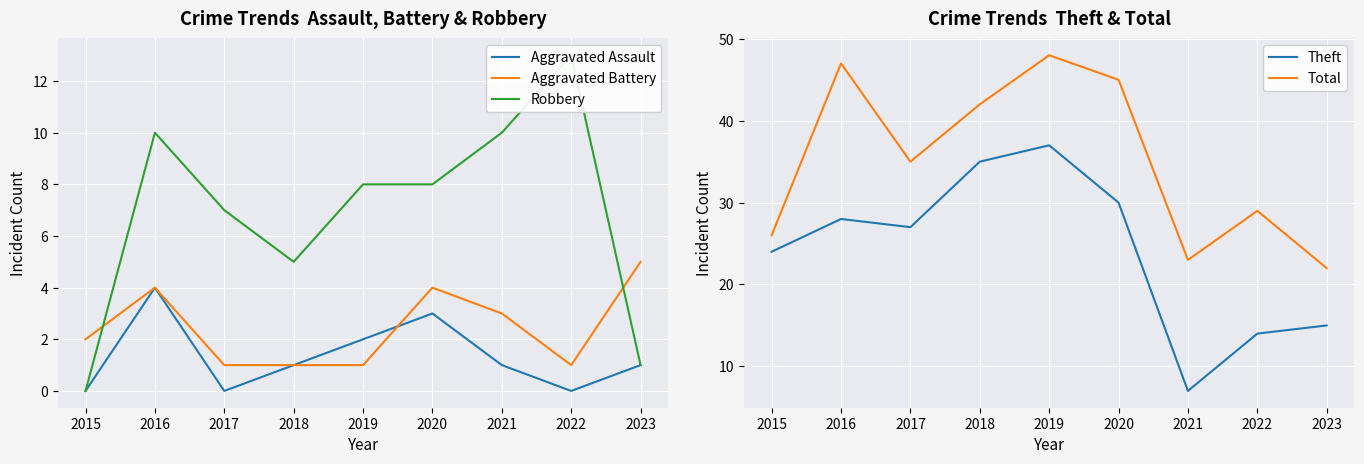

True or false: Aggravated Battery and Theft cross at least once.

False